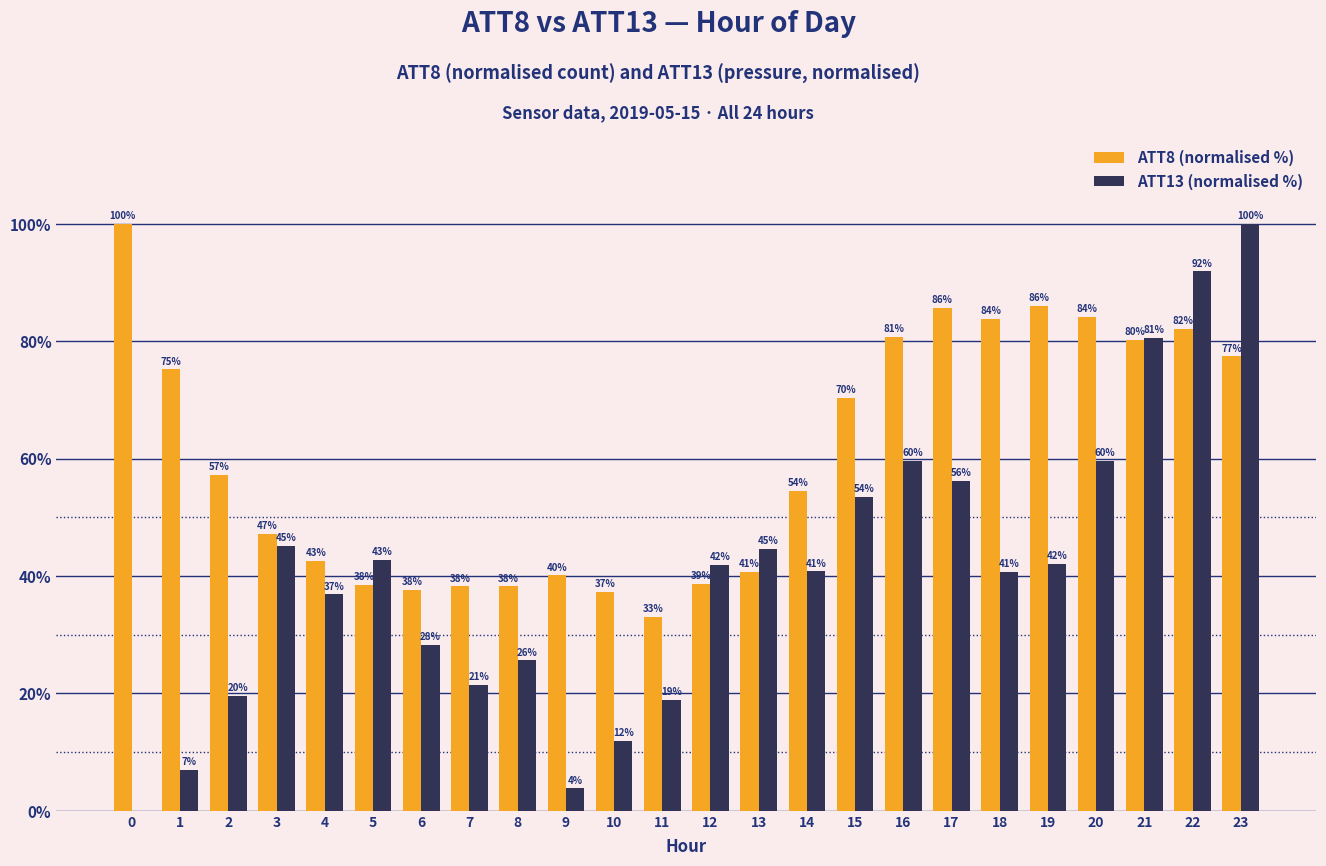

What are all the series names shown in the legend?

ATT8 (normalised %), ATT13 (normalised %)